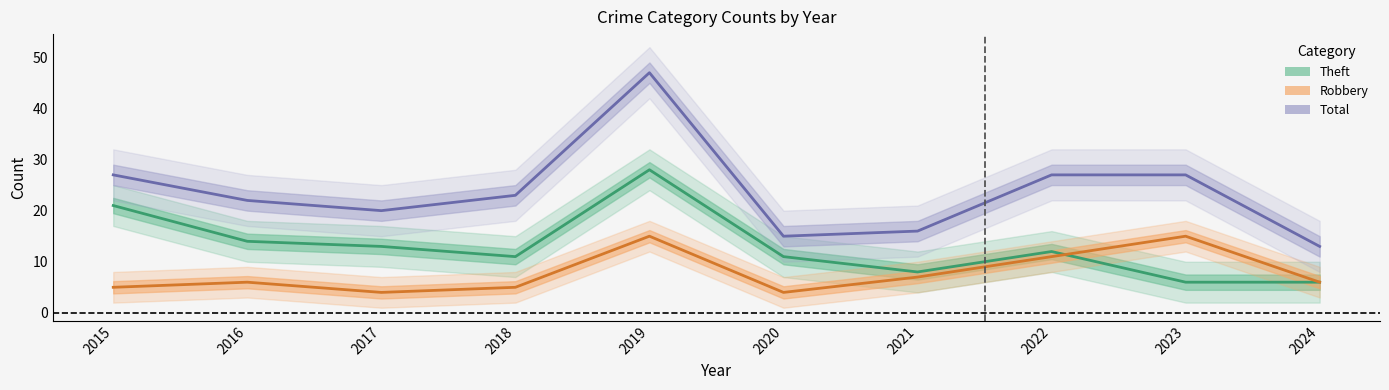

What value does the Theft series have at 2016, to the nearest 5?

15